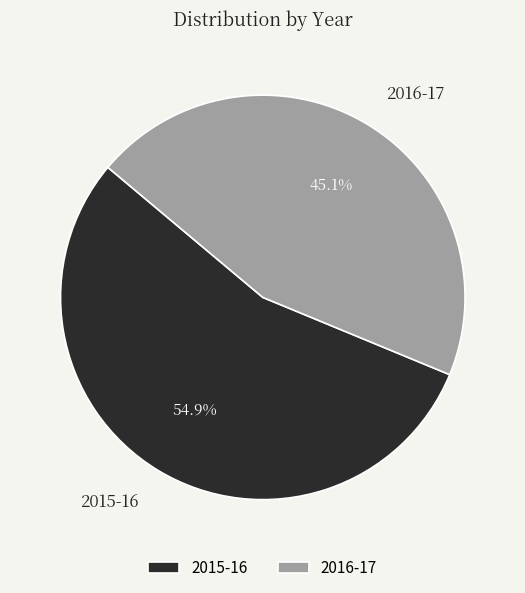

To the nearest percent, what portion does 2016-17 represent?

45%